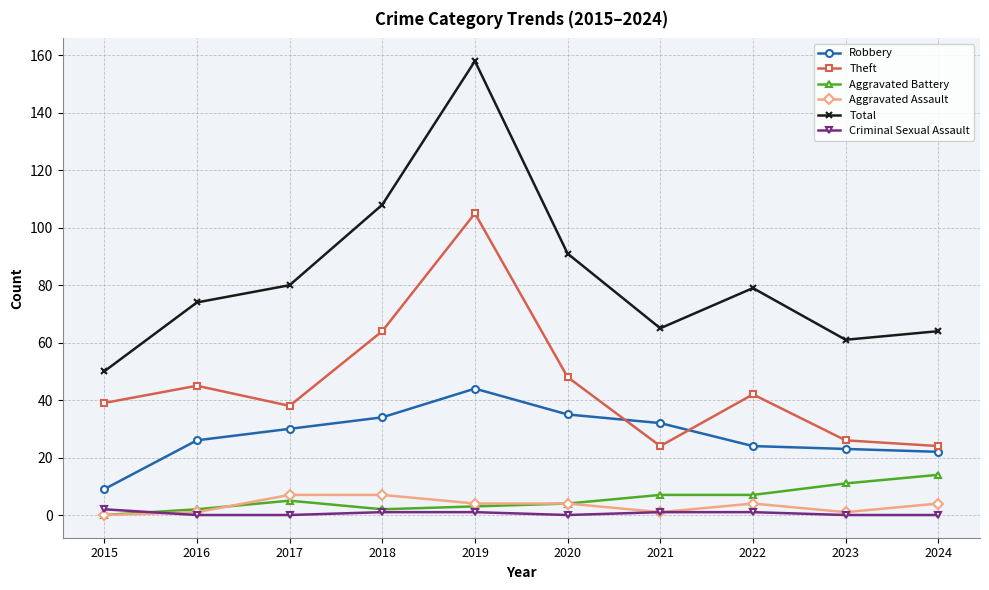

Where do Aggravated Battery and Criminal Sexual Assault first cross each other?

2015 and 2016